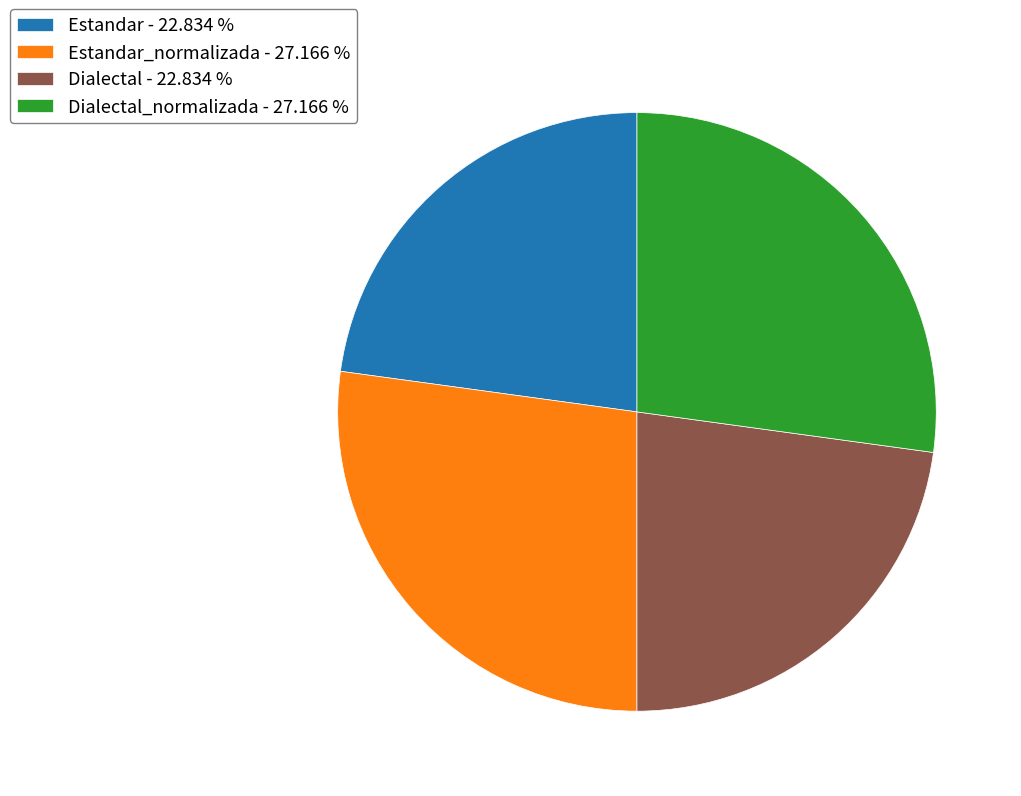

Is there any slice that represents more than half of the pie?

No